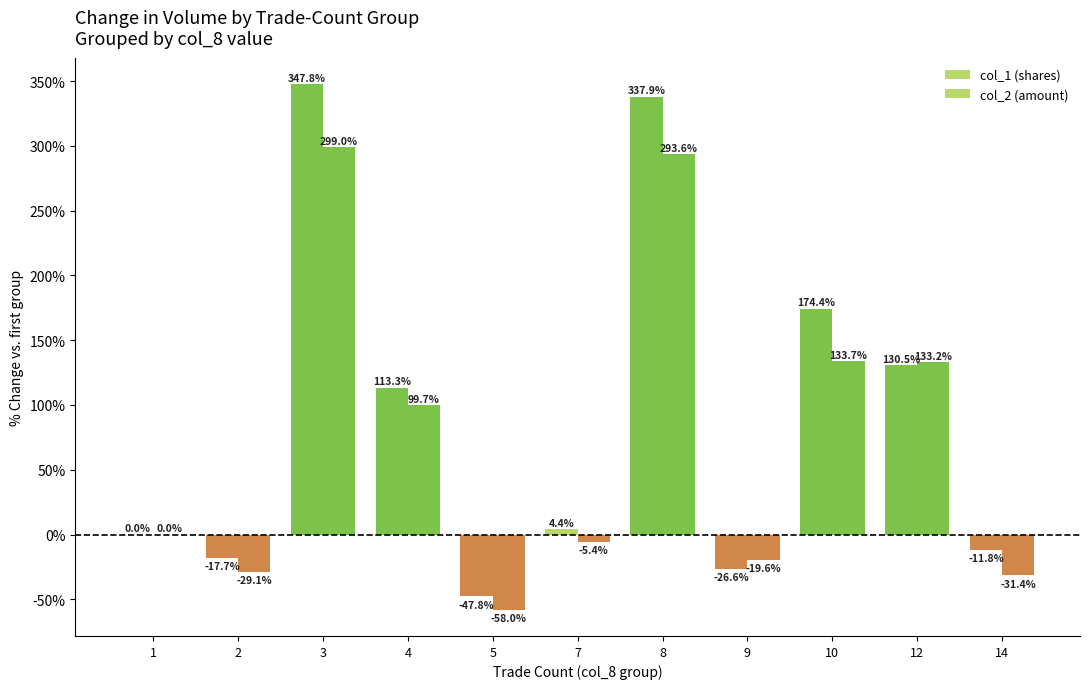

How many categories are shown in the chart?

11